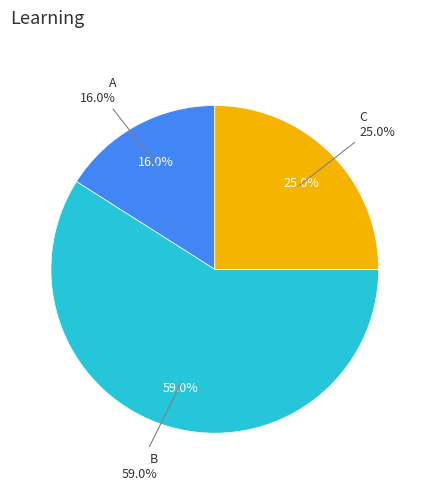

Is B the majority of the pie?

Yes